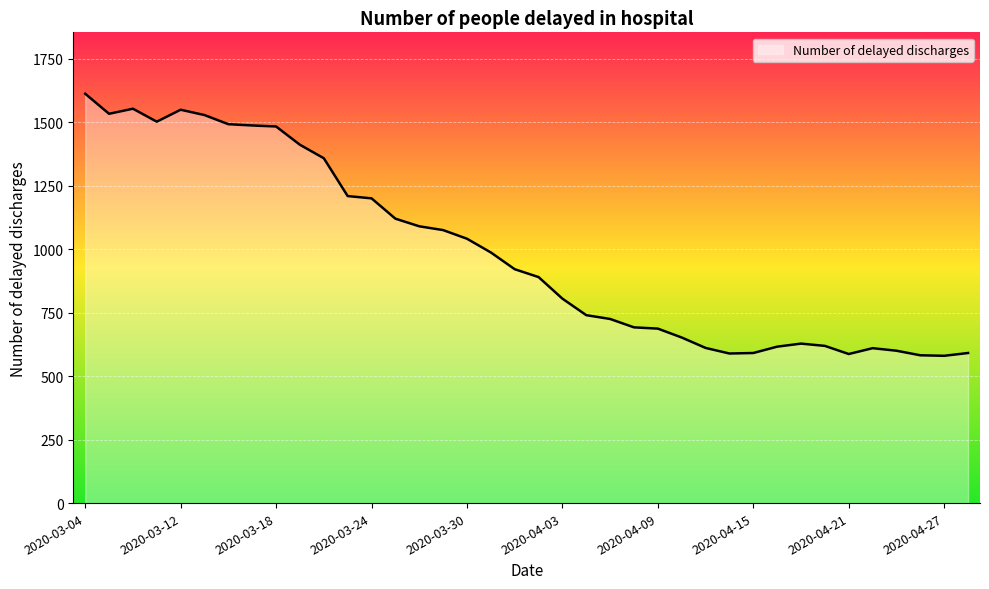

What is the difference between the maximum and minimum values?

1032